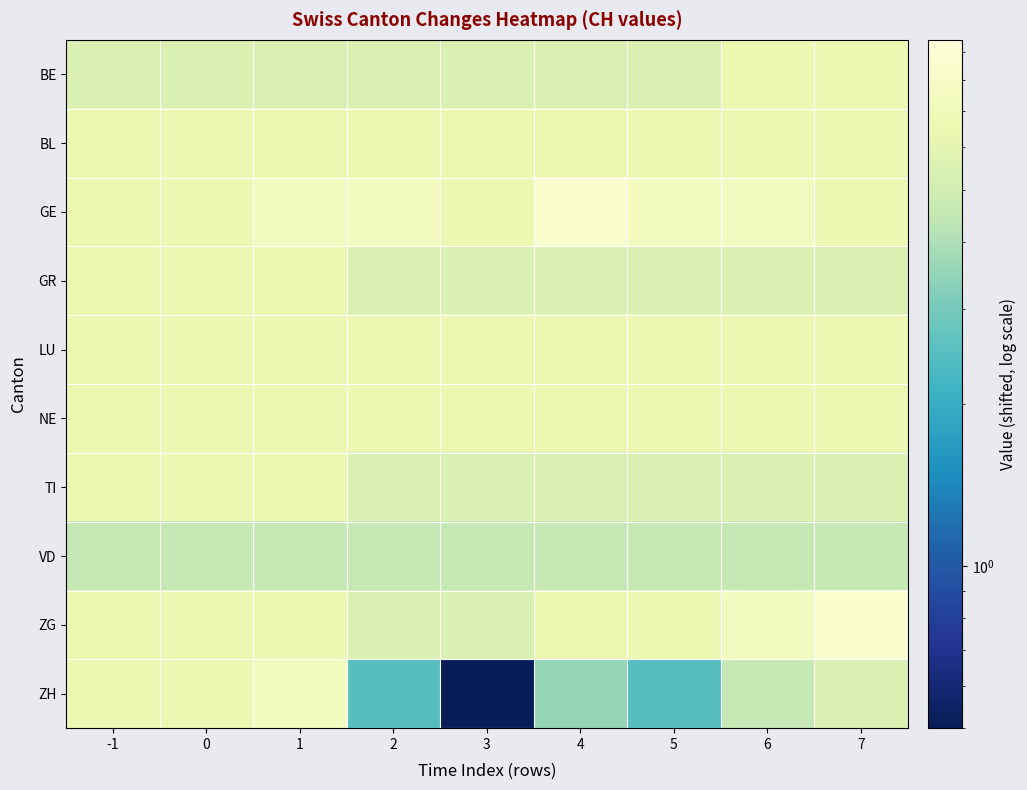

Reading right to left, extract all data points from this chart.

BE: 7=6.5	6=6.5	5=5.5	4=5.5	3=5.5	2=5.5	1=5.5	0=5.5	-1=5.5
BL: 7=6.5	6=6.5	5=6.5	4=6.5	3=6.5	2=6.5	1=6.5	0=6.5	-1=6.5
GE: 7=6.5	6=7.5	5=7.5	4=8.5	3=6.5	2=7.5	1=7.5	0=6.5	-1=6.5
GR: 7=5.5	6=5.5	5=5.5	4=5.5	3=5.5	2=5.5	1=6.5	0=6.5	-1=6.5
LU: 7=6.5	6=6.5	5=6.5	4=6.5	3=6.5	2=6.5	1=6.5	0=6.5	-1=6.5
NE: 7=6.5	6=6.5	5=6.5	4=6.5	3=6.5	2=6.5	1=6.5	0=6.5	-1=6.5
TI: 7=5.5	6=5.5	5=5.5	4=5.5	3=5.5	2=5.5	1=6.5	0=6.5	-1=6.5
VD: 7=4.5	6=4.5	5=4.5	4=4.5	3=4.5	2=4.5	1=4.5	0=4.5	-1=4.5
ZG: 7=8.5	6=7.5	5=6.5	4=6.5	3=5.5	2=5.5	1=6.5	0=6.5	-1=6.5
ZH: 7=5.5	6=4.5	5=2.5	4=3.5	3=0.5	2=2.5	1=7.5	0=6.5	-1=6.5